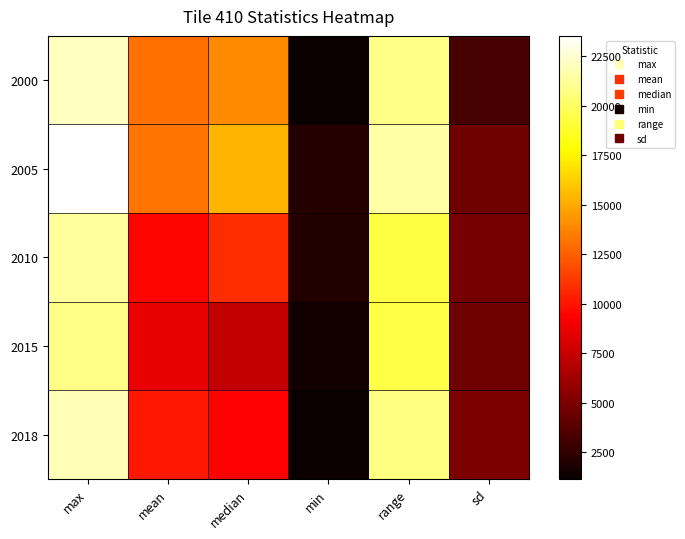

How many series are shown in this chart?

5